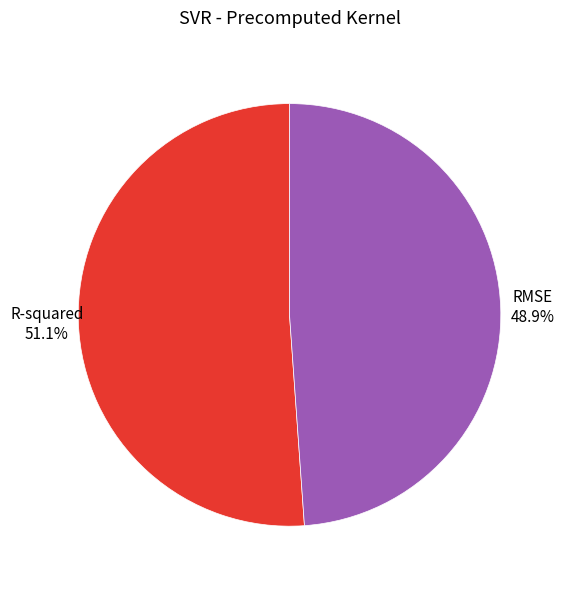

Is the sum of RMSE and R-squared greater than half?

Yes